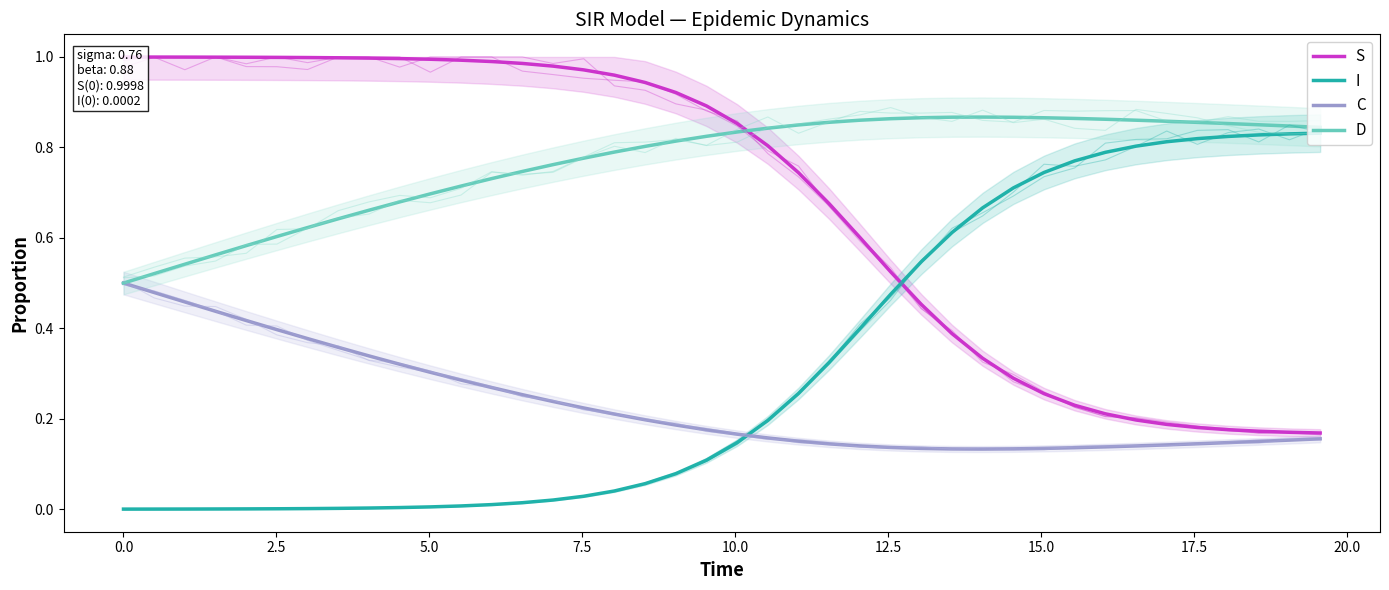

Rank the series by their average value, from lowest to highest.

C, I, S, D